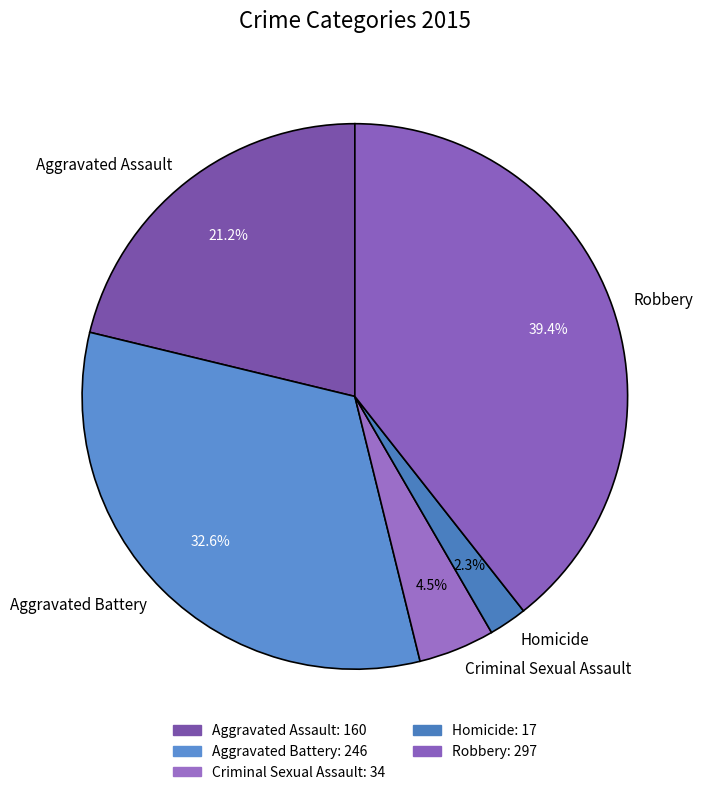

Which category has the biggest portion of the pie?

Robbery